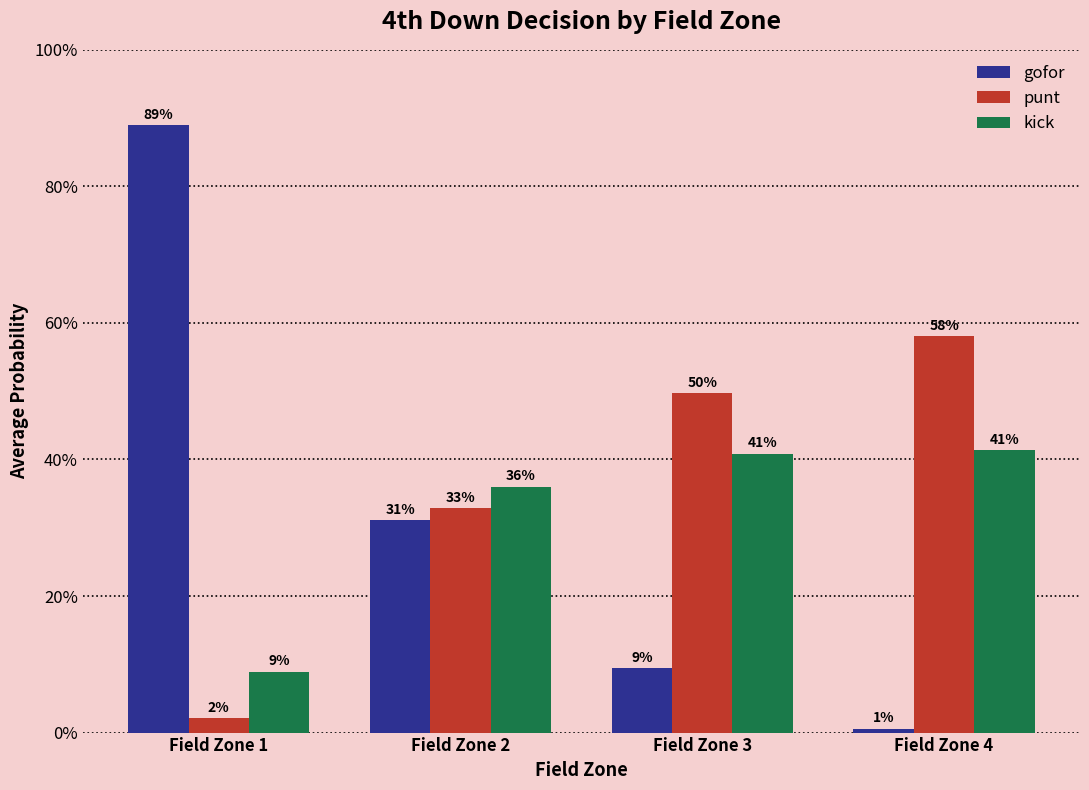

What are all the series names shown in the legend?

gofor, punt, kick